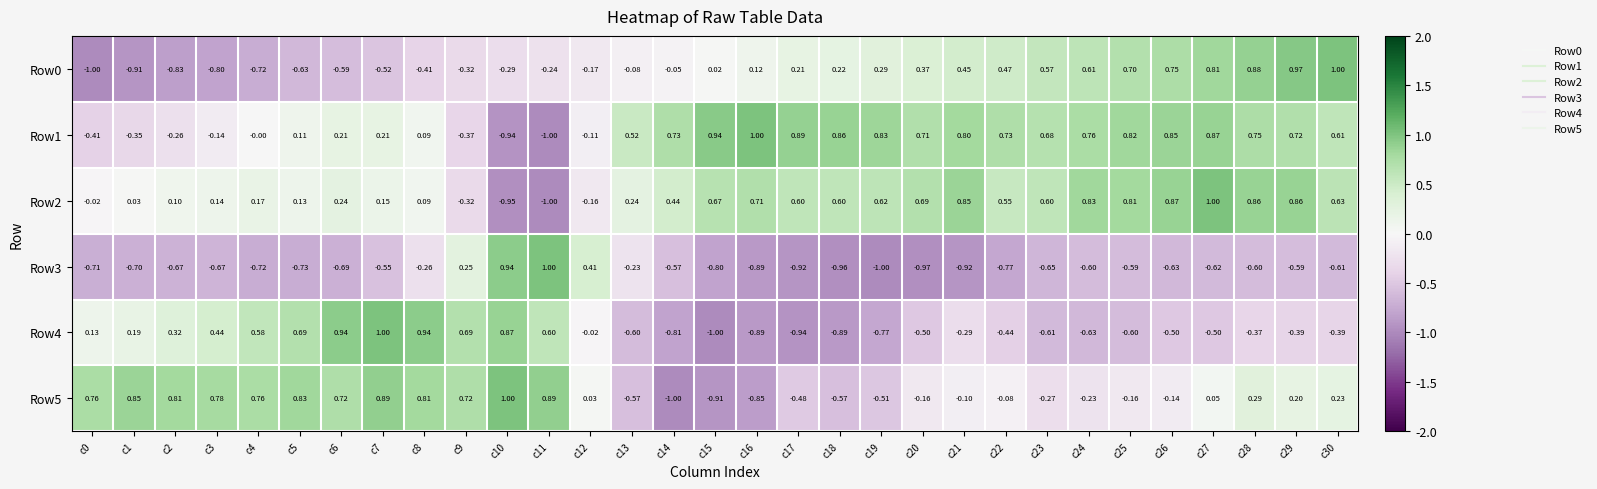

Is the value of Row5 at c1 greater than the value of Row3 at c20?

Yes